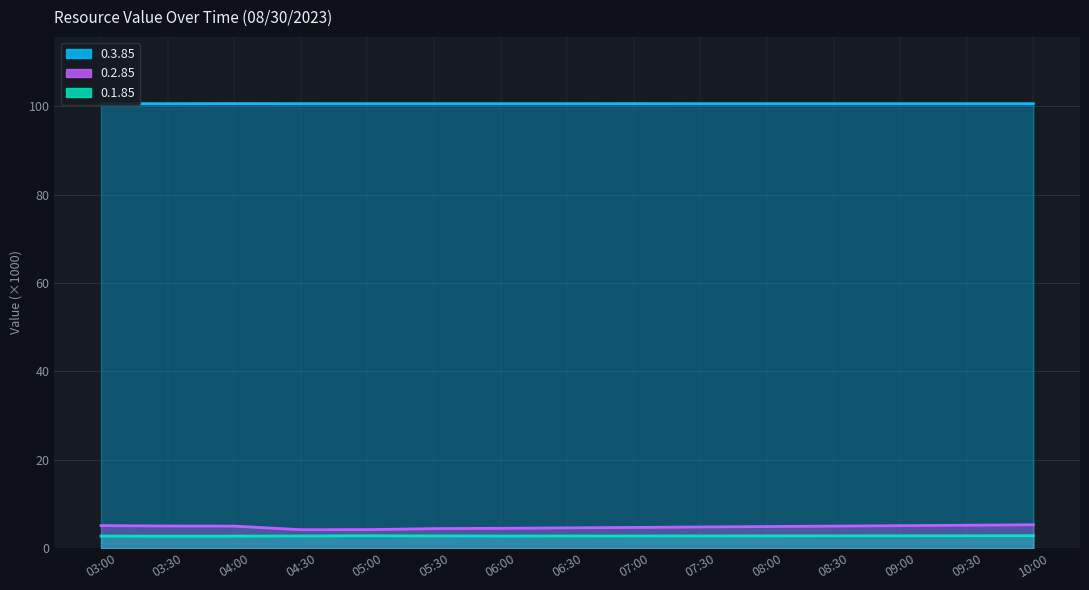

How many distinct data groups are displayed?

3